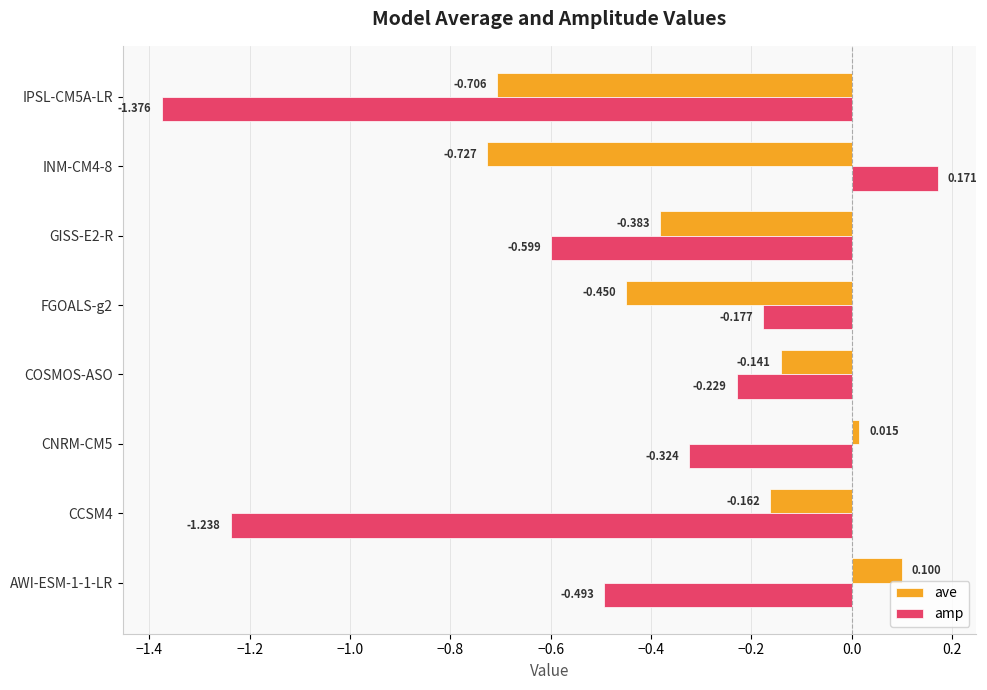

Rank the categories by ave value from highest to lowest.

AWI-ESM-1-1-LR, CNRM-CM5, COSMOS-ASO, CCSM4, GISS-E2-R, FGOALS-g2, IPSL-CM5A-LR, INM-CM4-8